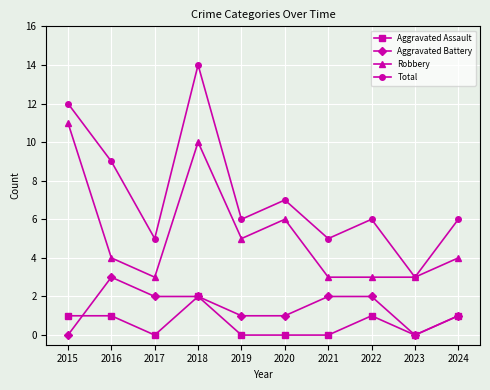

What are all the series names shown in the legend?

Aggravated Assault, Aggravated Battery, Robbery, Total